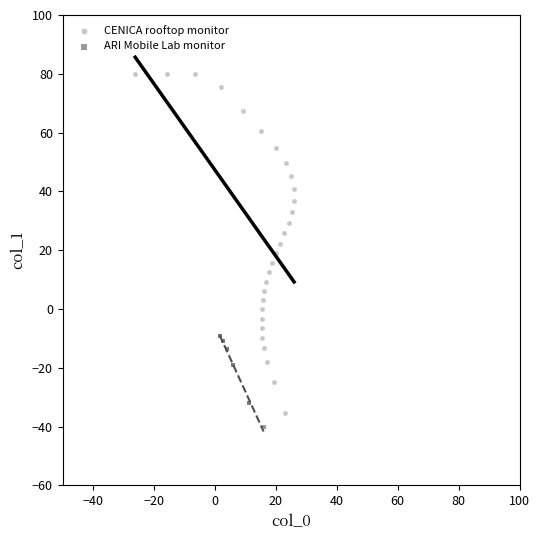

Which series has the widest spread of Y values?

CENICA rooftop monitor